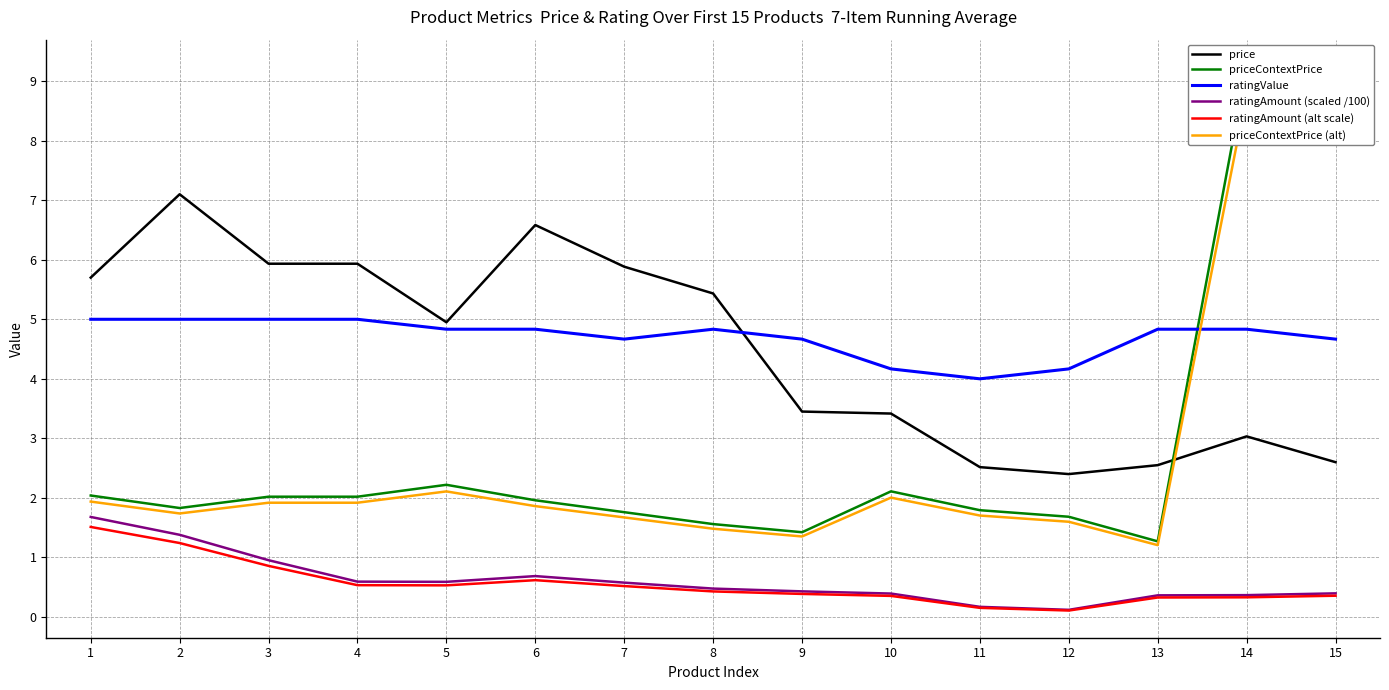

True or false: priceContextPrice and priceContextPrice (alt) intersect in this chart.

False